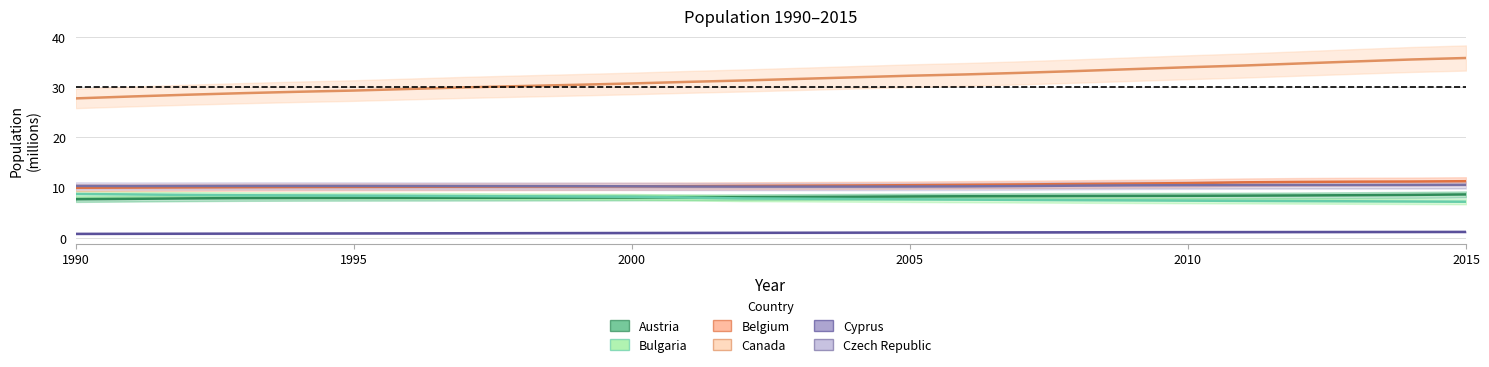

What is the value of the Bulgaria point at the 5th from the left?

8.4